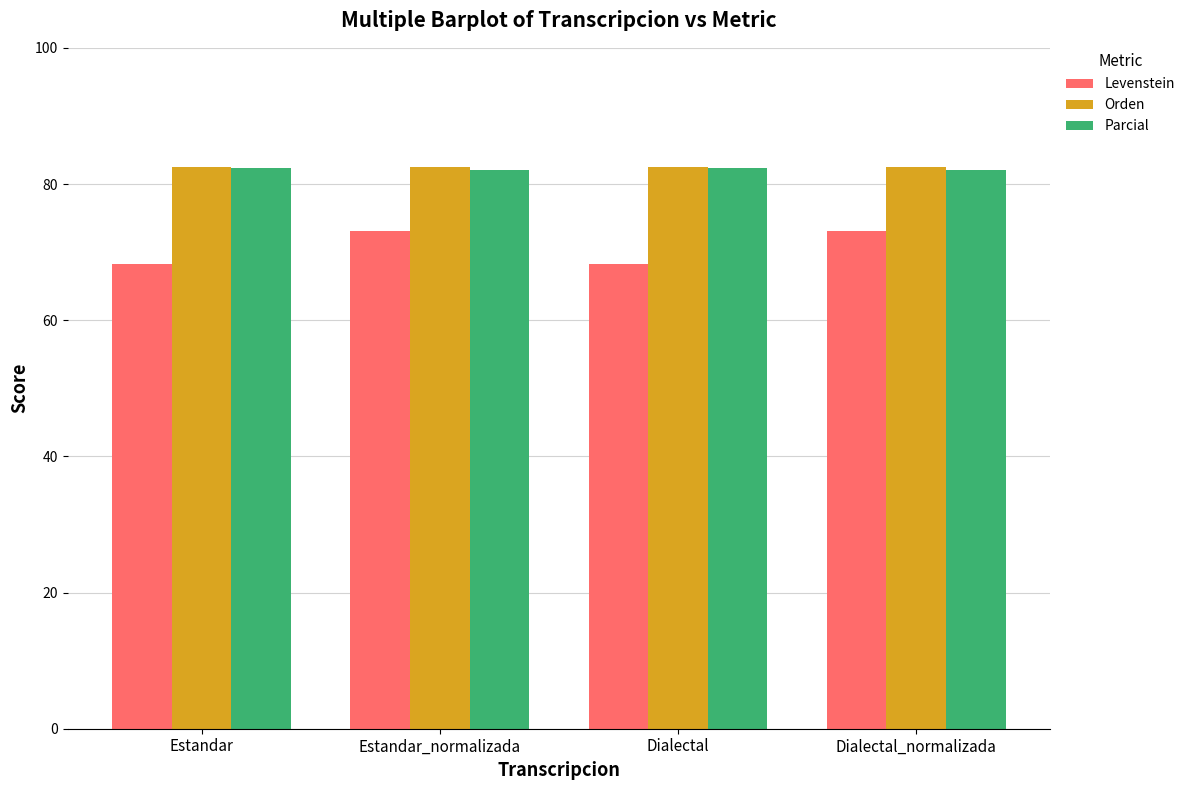

The Orden series shows 57.5 at Dialectal_normalizada. True or false?

False